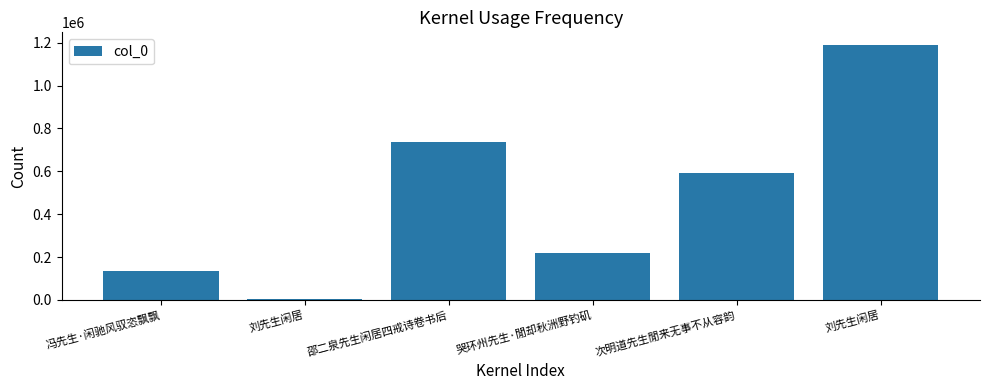

Are the bars horizontal?

No